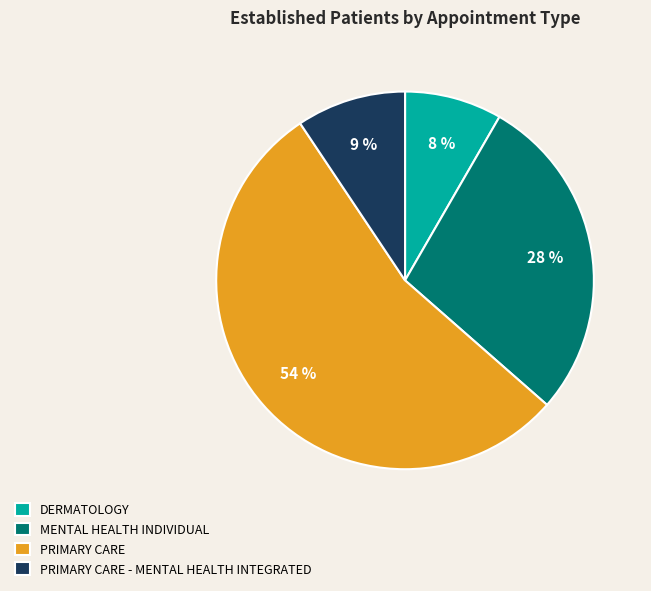

To the nearest percent, what is the difference between the DERMATOLOGY and PRIMARY CARE slice percentages?

46%